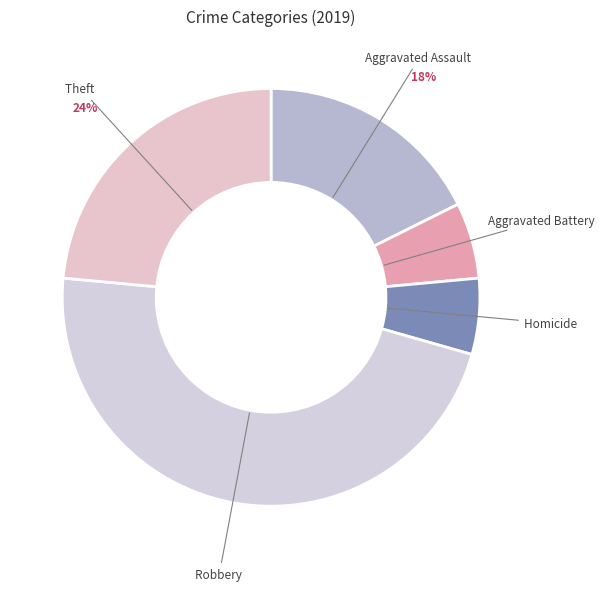

To the nearest percent, what portion does Robbery represent?

47%